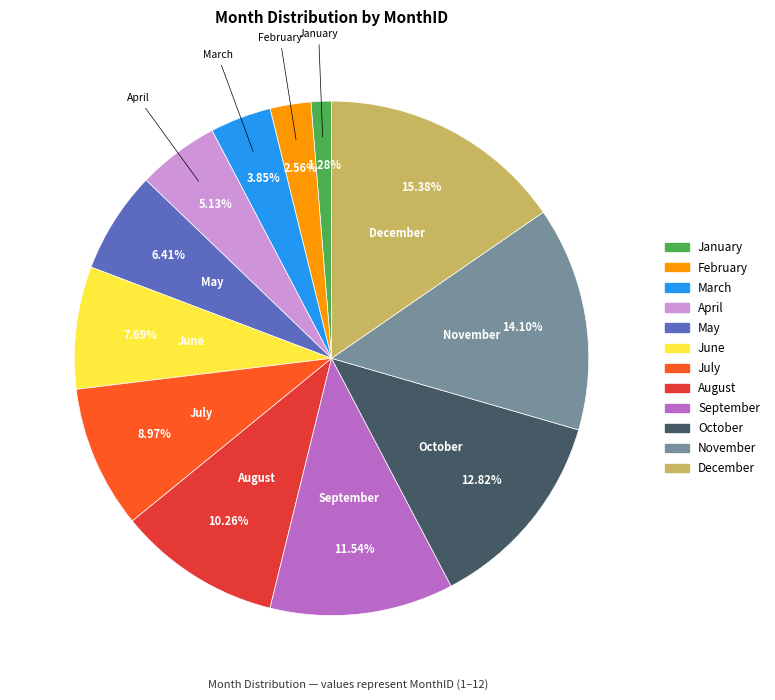

Is it true that April is 5% of the pie?

True